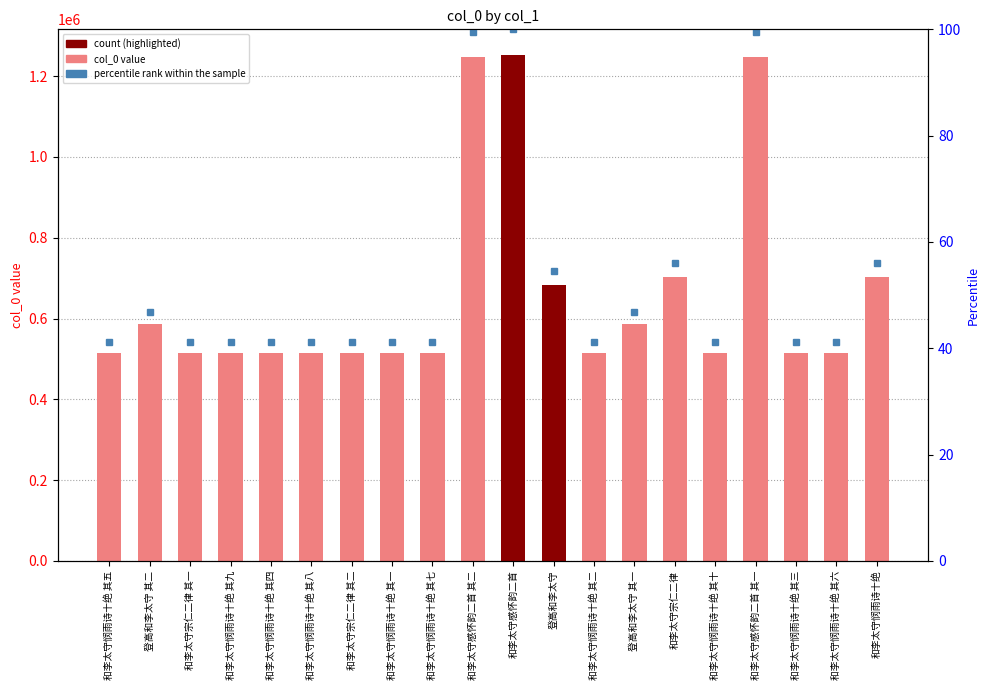

Reading left to right, list all the values displayed in this chart.

col_0: 515178.0	586408.0	515148.0	515182.0	515177.0	515181.0	515149.0	515174.0	515180.0	1246914.0	1253187.0	682849.0	515175.0	586407.0	702418.0	515183.0	1246913.0	515176.0	515179.0	702553.0
percentile rank within the sample: 41.1	46.8	41.1	41.1	41.1	41.1	41.1	41.1	41.1	99.5	100.0	54.5	41.1	46.8	56.1	41.1	99.5	41.1	41.1	56.1